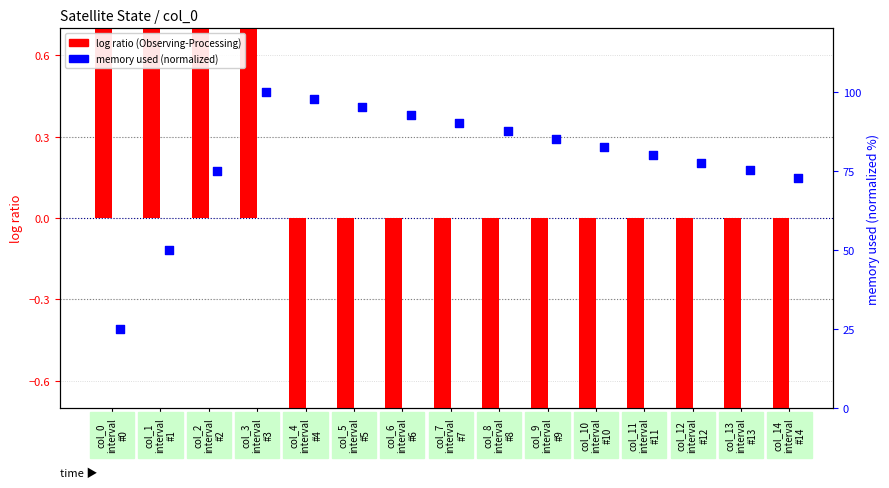

Which series has the widest spread of Y values?

memory used (normalized)